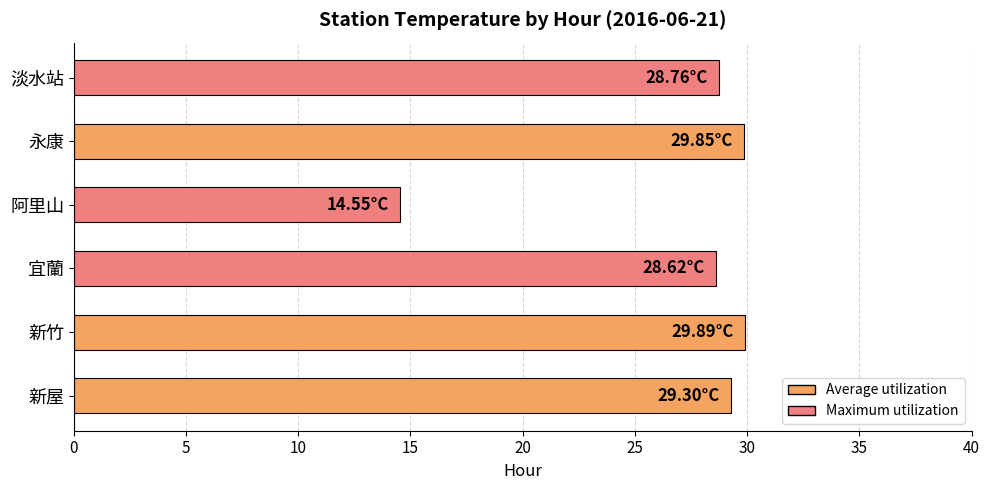

What is the sum of the values at 宜蘭 and 淡水站?

57.4